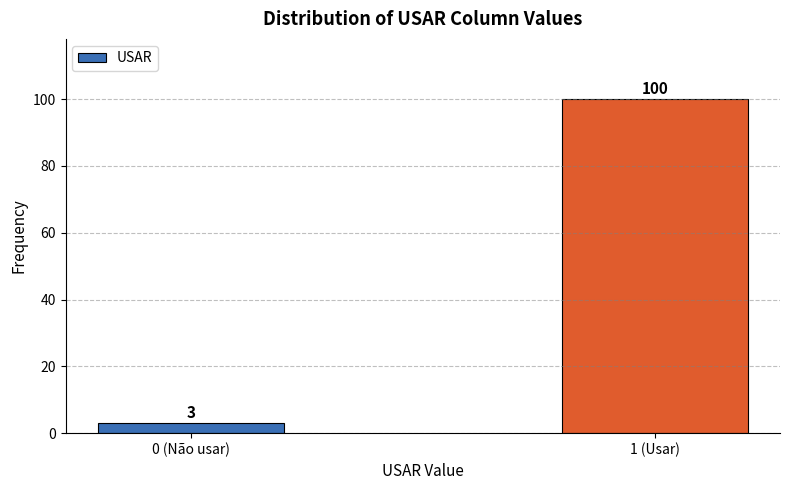

Reading right to left, what are all the values shown in this chart?

1 (Usar)=100	0 (Não usar)=3